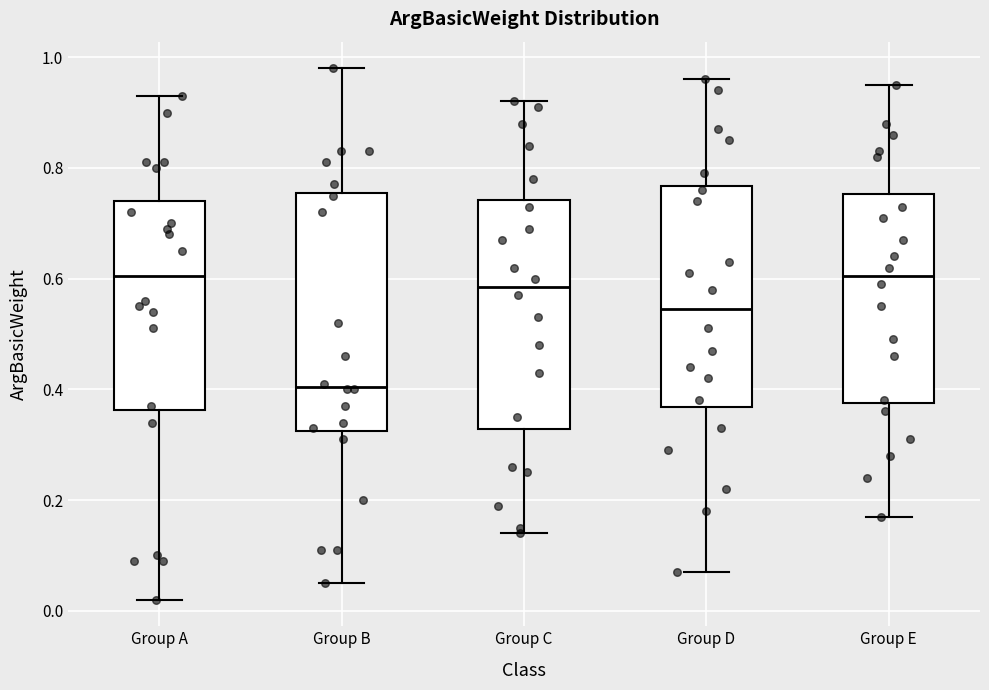

Which box has the lowest median line?

Group B